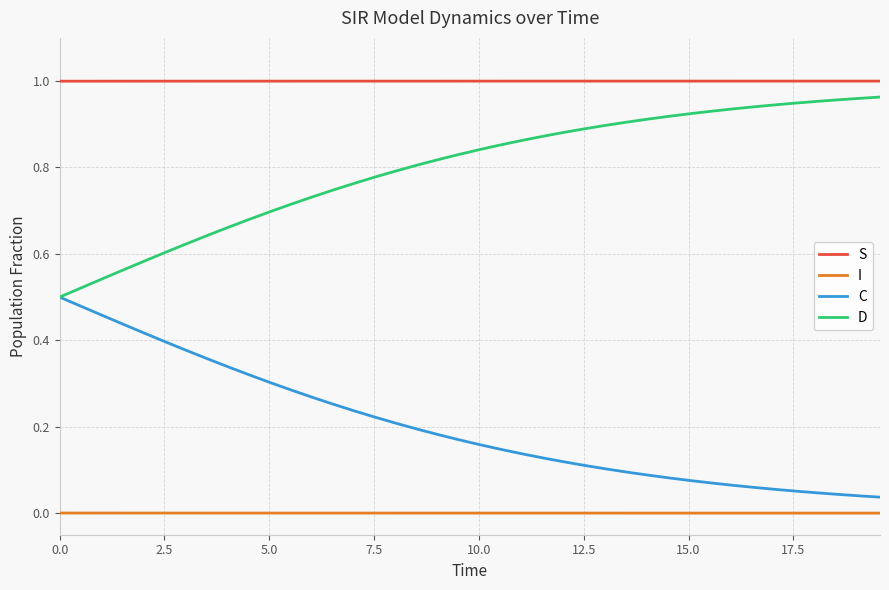

List the series in order of their overall mean, highest first.

S, D, C, I